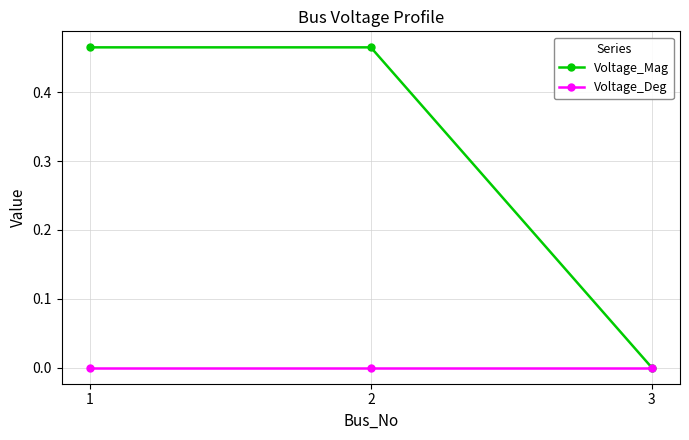

Is the value of Voltage_Deg at 3 greater than the value of Voltage_Mag at 1?

No